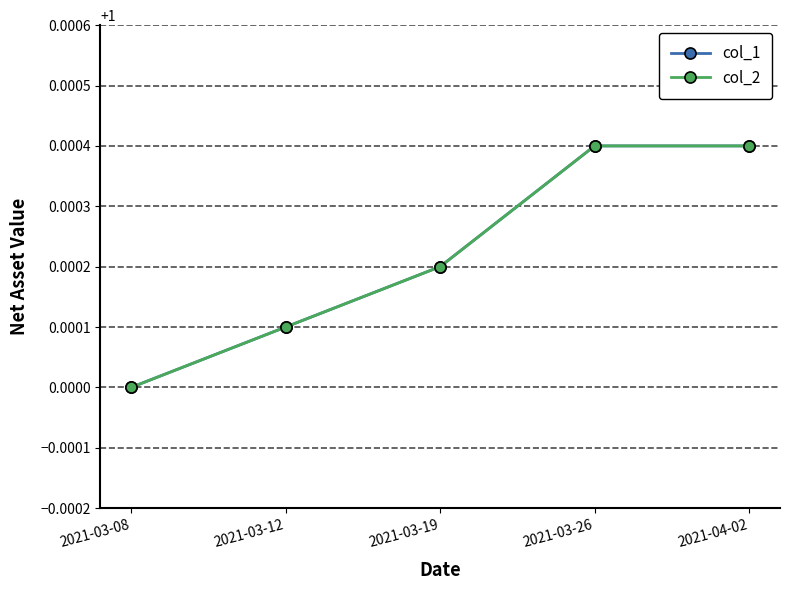

Does the chart have visible grid lines?

Yes